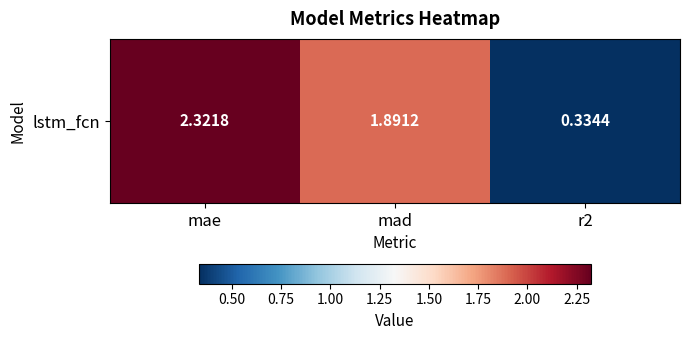

How many categories are shown in the chart?

3